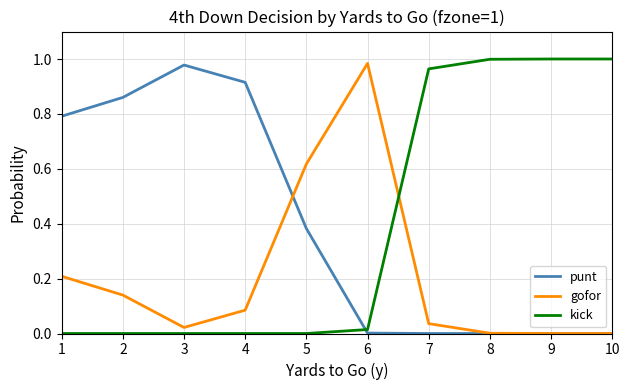

Is the value of kick at 9 greater than the value of punt at 7?

Yes